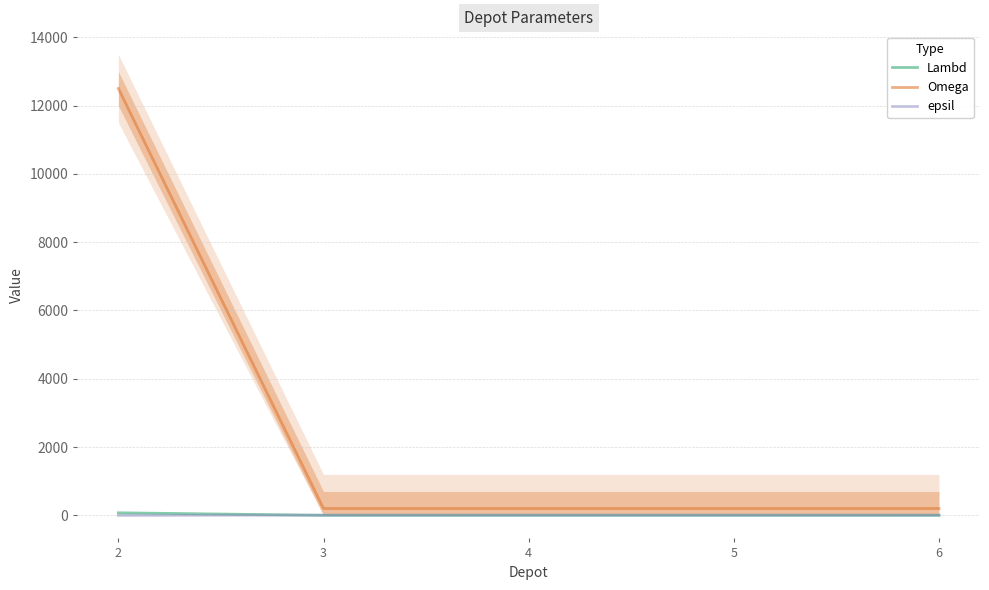

Between which two adjacent categories do epsil and Lambd first intersect?

2 and 3